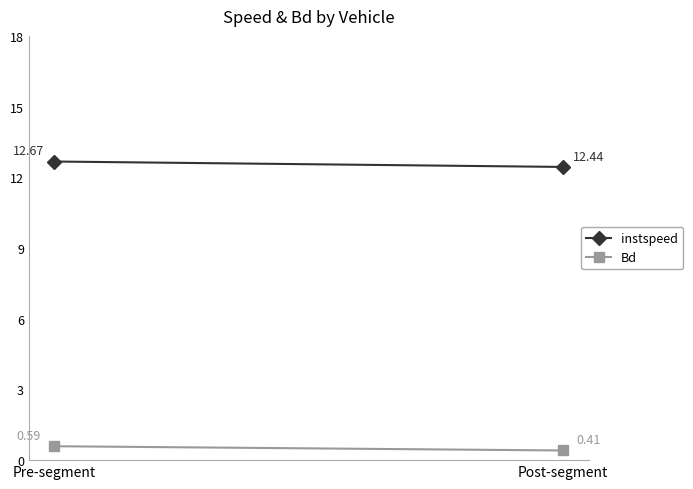

Read the instspeed value at Post-segment.

12.4